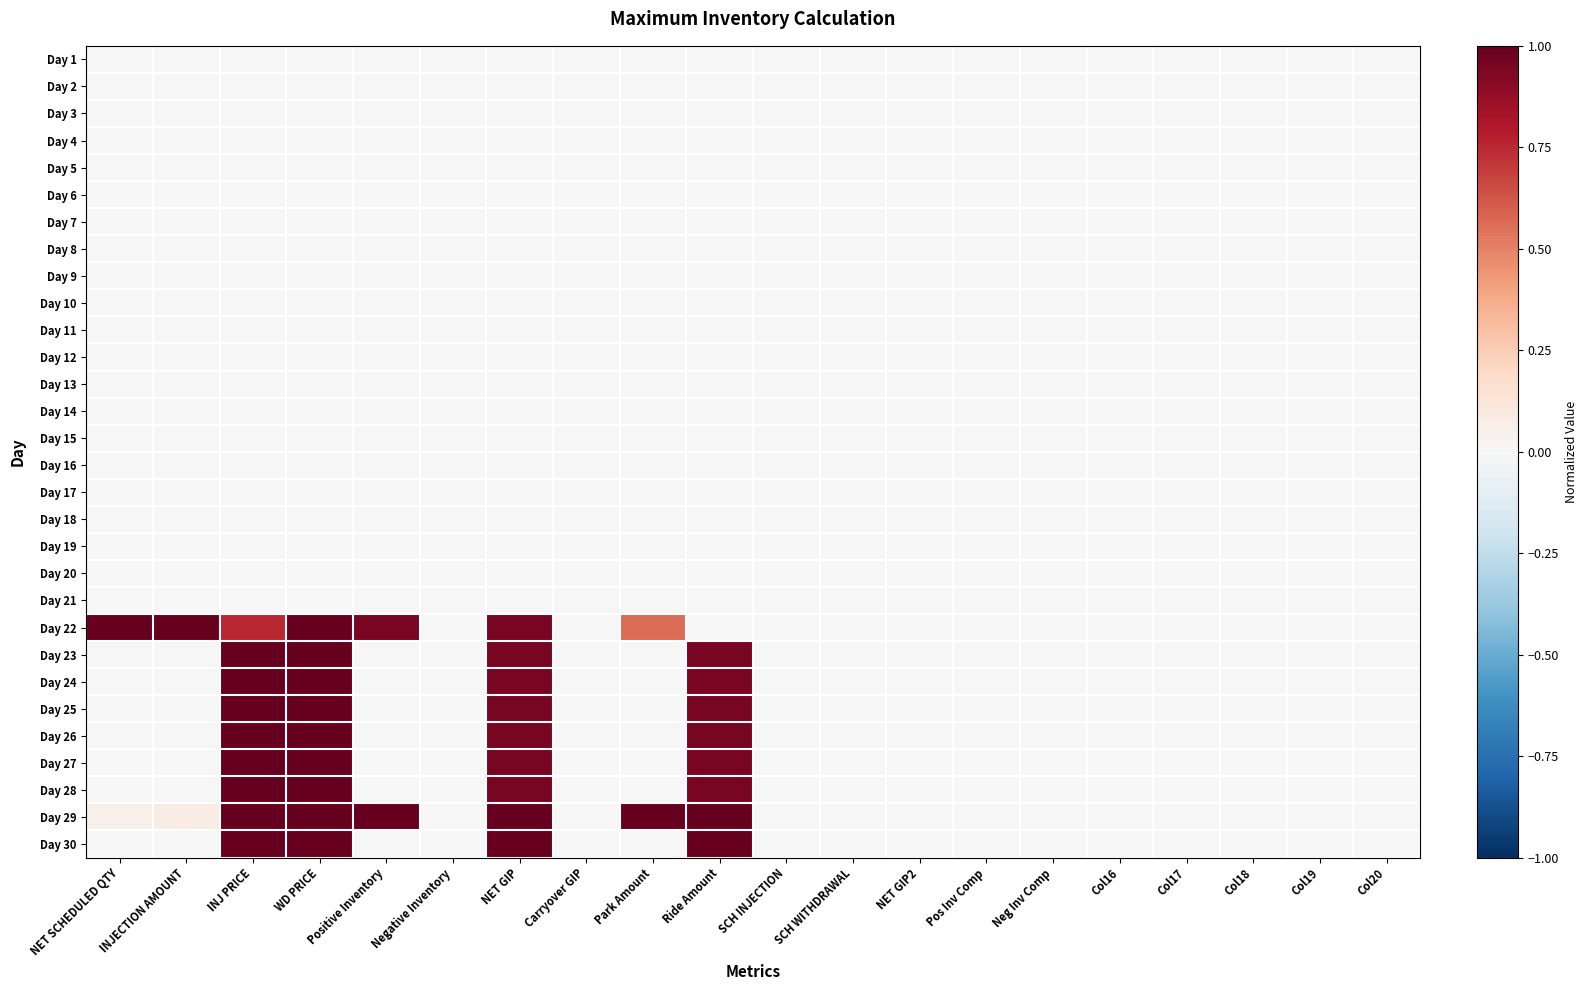

Which series has the widest spread of values?

Day 22